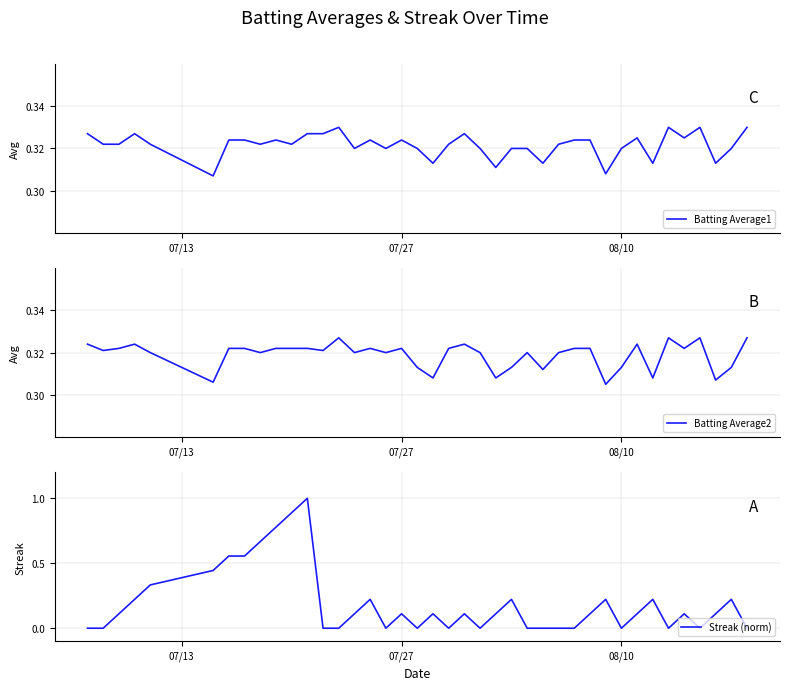

True or false: Streak (norm) and Batting Average2 intersect in this chart.

True